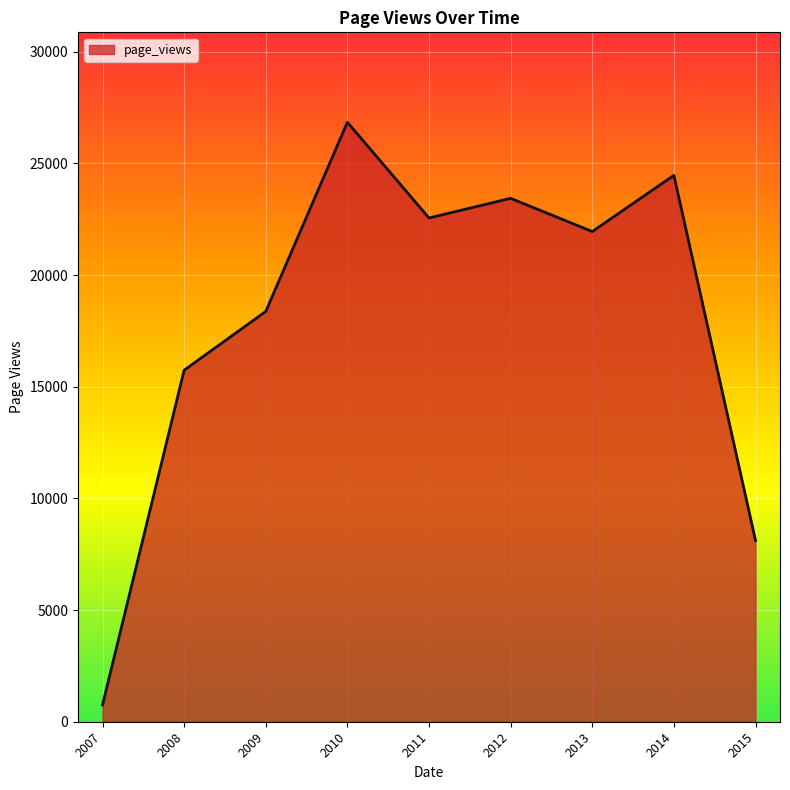

How many values are below 21946?

4